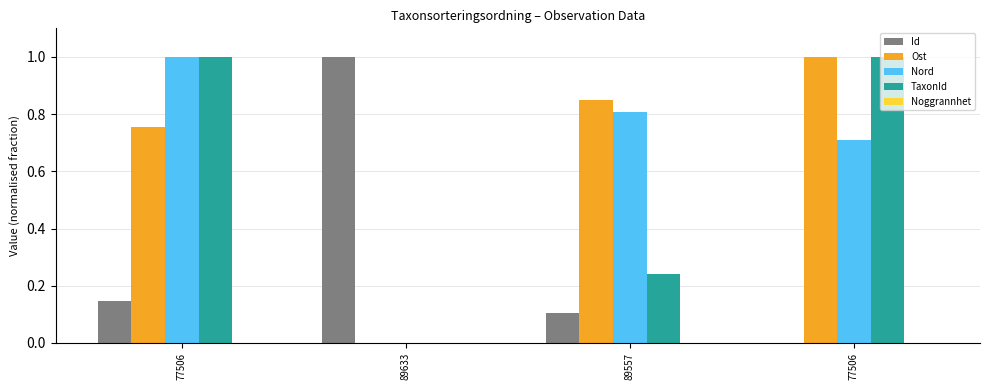

How many data points in Nord are above 0?

3